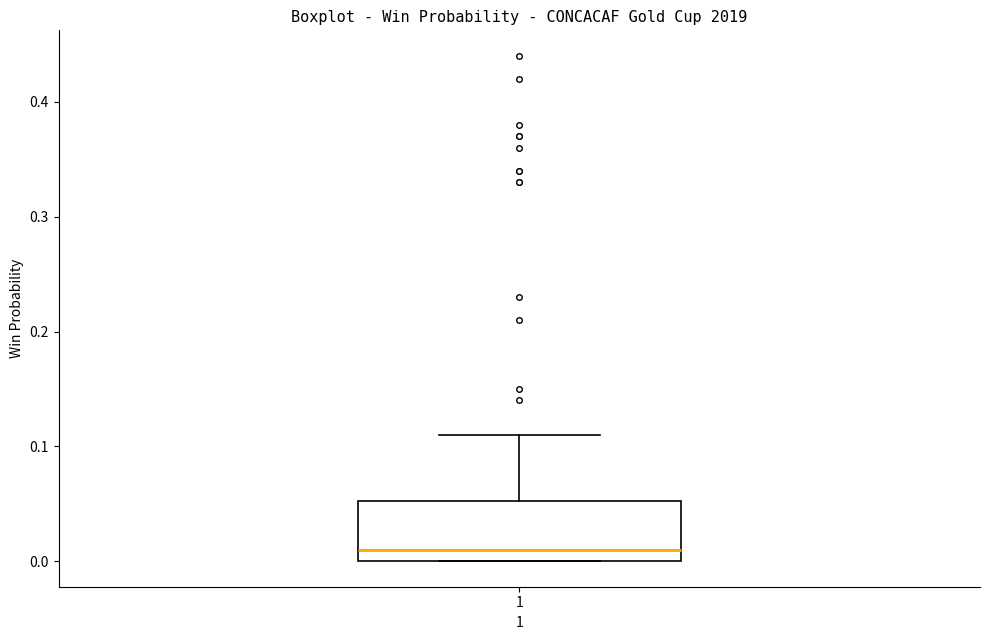

Read this box plot against the y-axis: the position of the median line, the range covered by the box, and the ends of both whiskers. The values are not printed on the chart, so give them approximately, as read against the axis.

median 0.01, box 0.00 to 0.05, whiskers 0.00 to 0.11